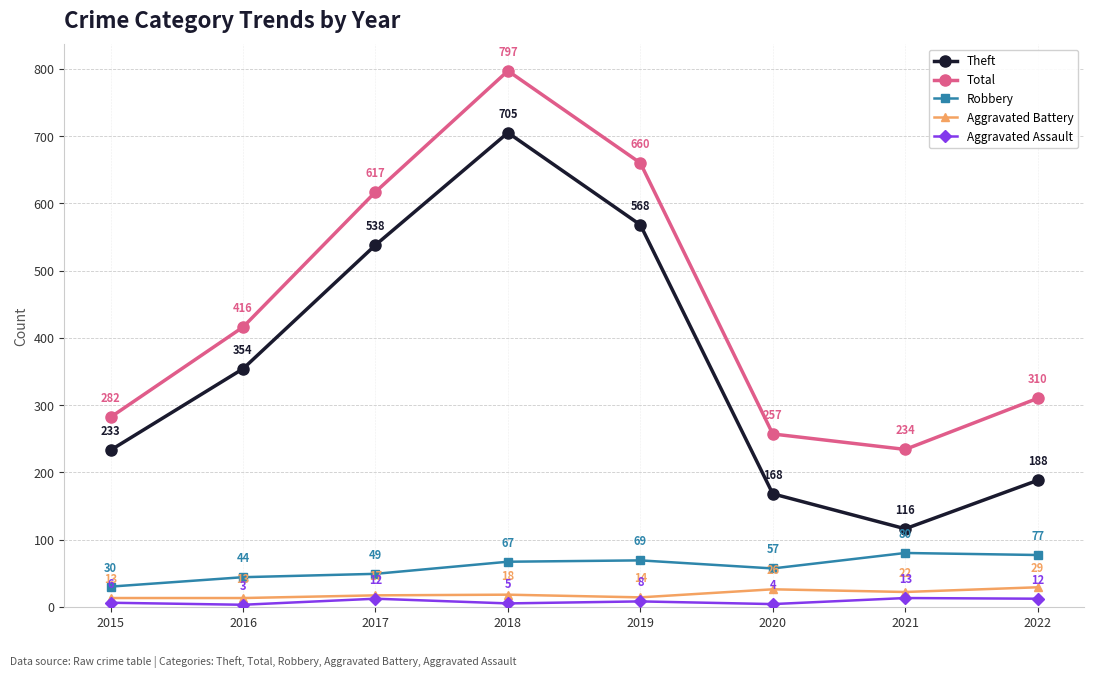

True or false: Aggravated Assault has more than 2 points higher than both neighbors.

True